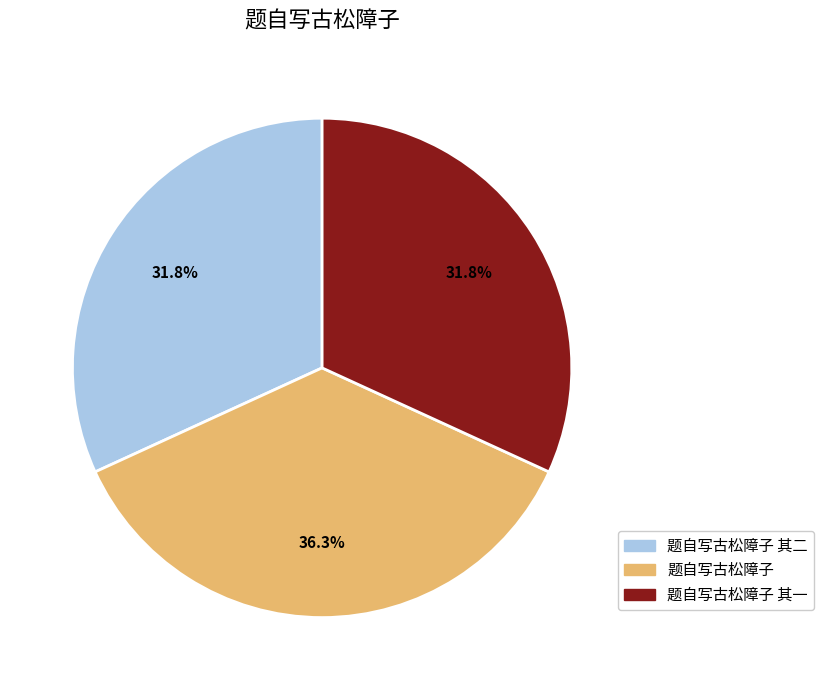

Combined, what portion of the pie is 题自写古松障子 and 题自写古松障子 其二?

68.2%